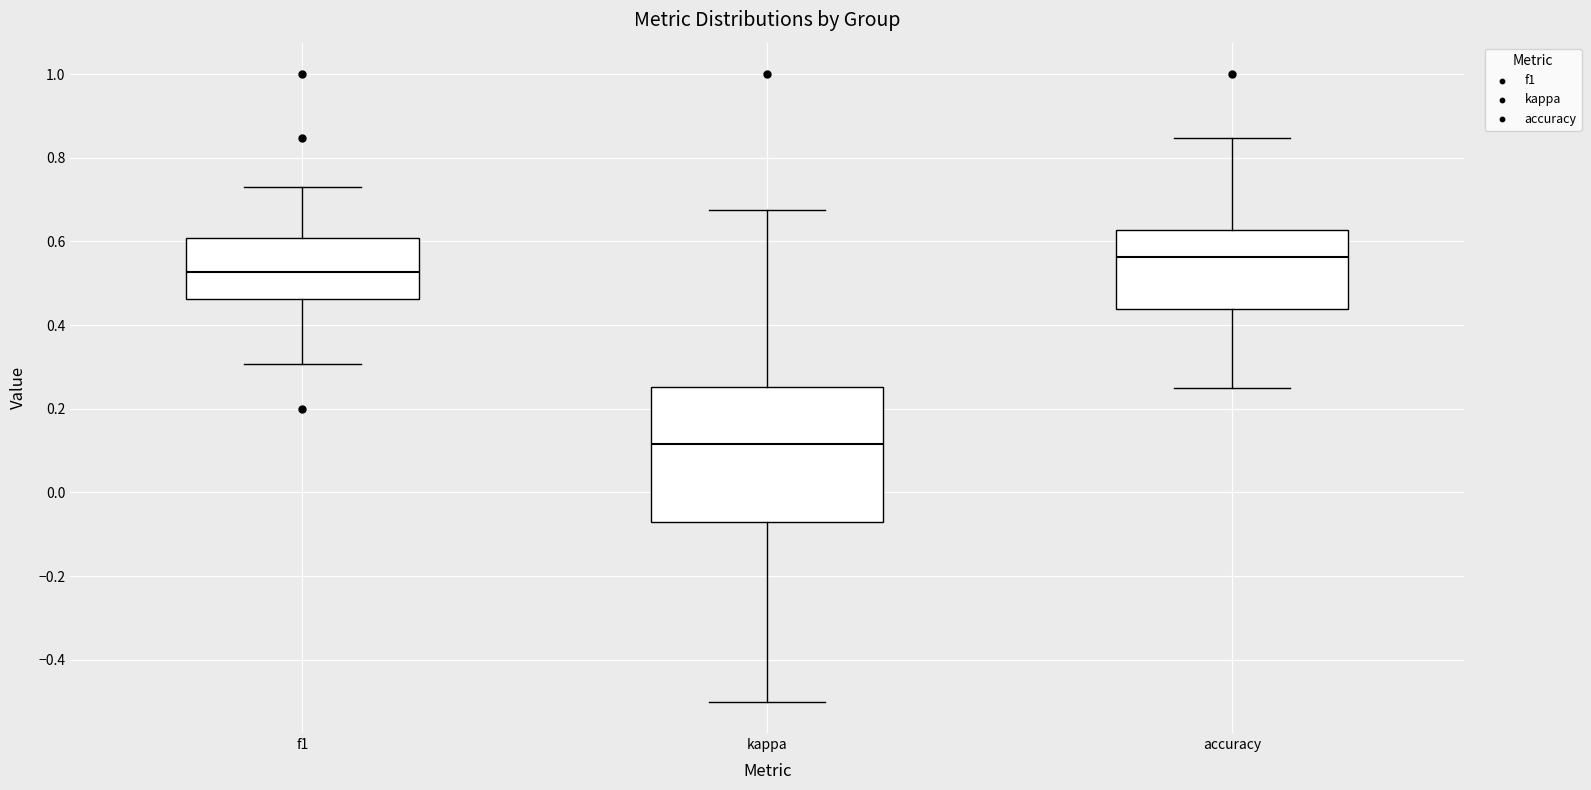

Reading left to right, transcribe this box plot: for each box, give where its median line is, the range the box spans, and where its two whiskers end, as read against the y-axis. The values are not printed on the chart, so give them approximately, as read against the axis.

f1: median 0.52, box 0.46 to 0.60, whiskers 0.30 to 0.72
kappa: median 0.12, box -0.08 to 0.26, whiskers -0.50 to 0.68
accuracy: median 0.56, box 0.44 to 0.62, whiskers 0.26 to 0.84